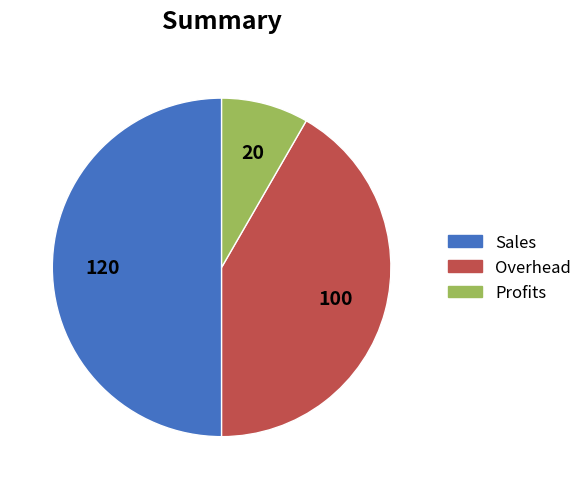

Do Sales and Profits together represent more than half of the pie?

Yes